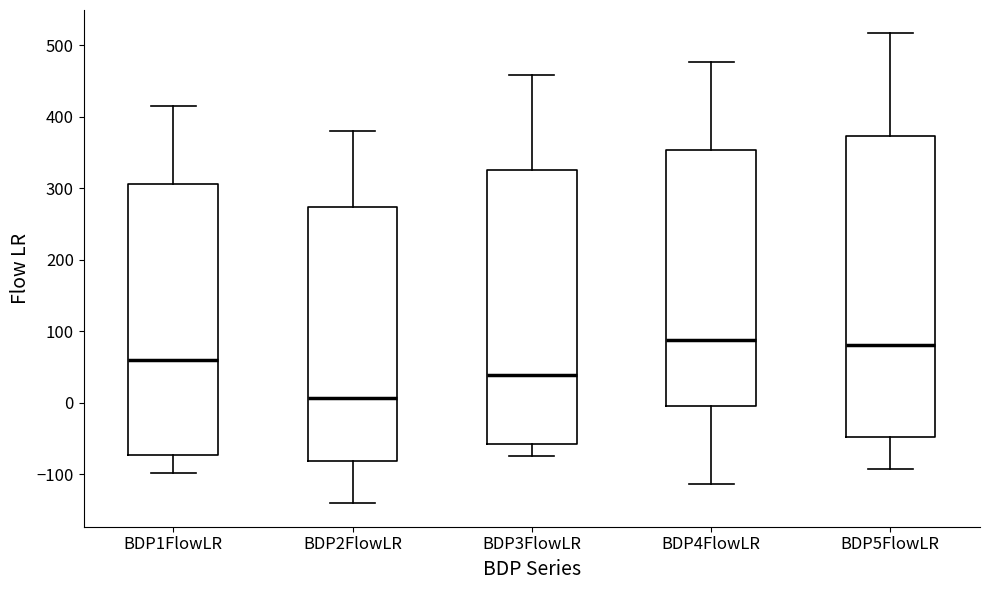

Where is the lower edge of the box for BDP5FlowLR on the y-axis? The values are not printed on the chart, so give them approximately, as read against the axis.

-50